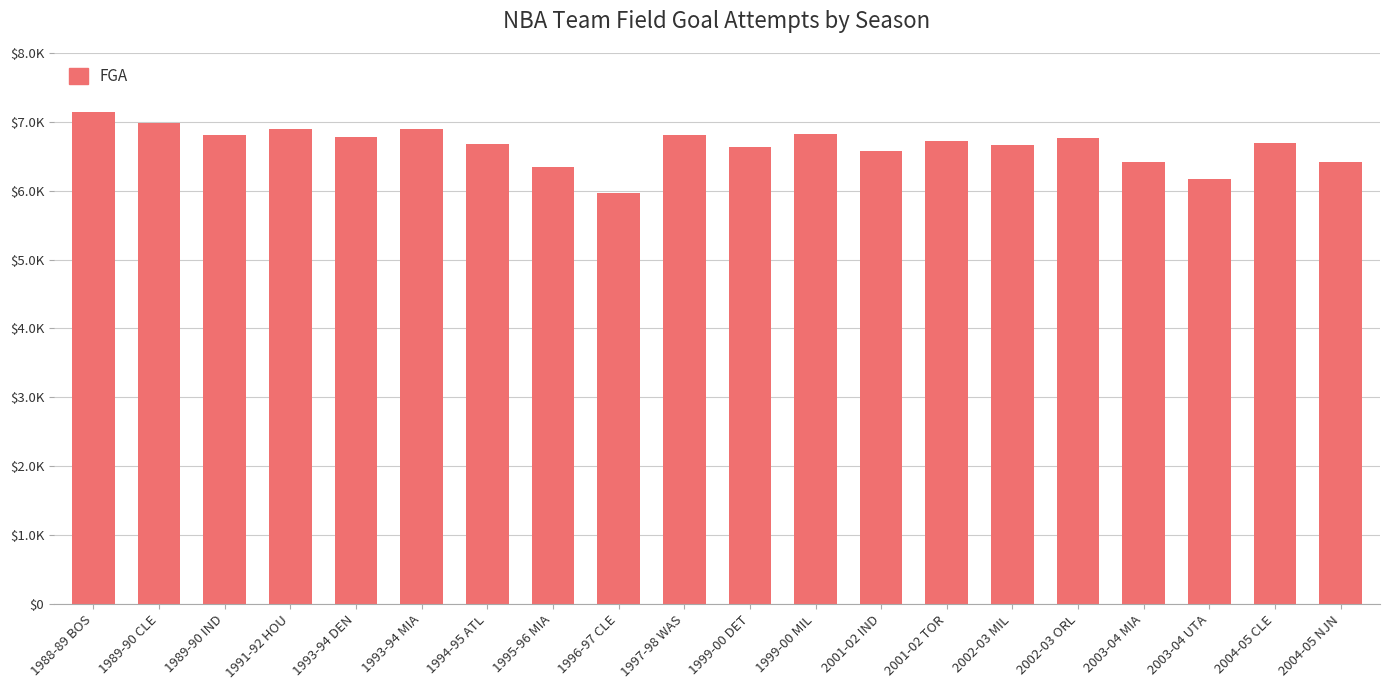

What is the value of the 2nd bar from the left?

6977